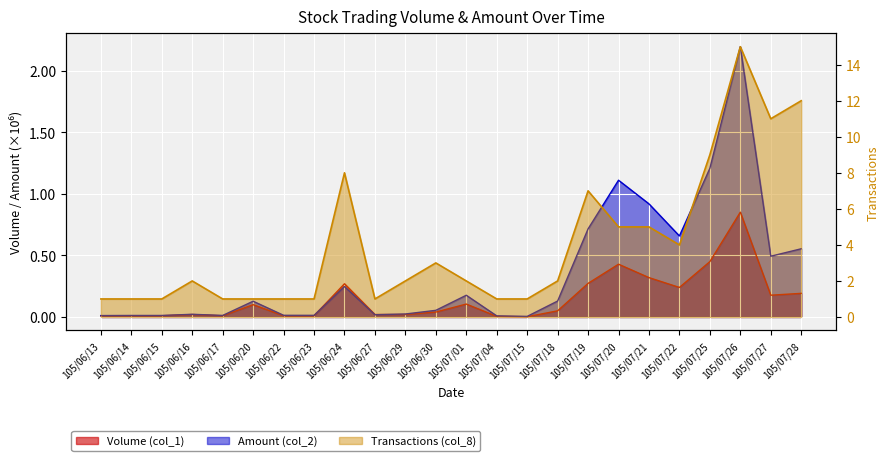

Where is Volume (col_1) nearest to the value 0?

105/07/15